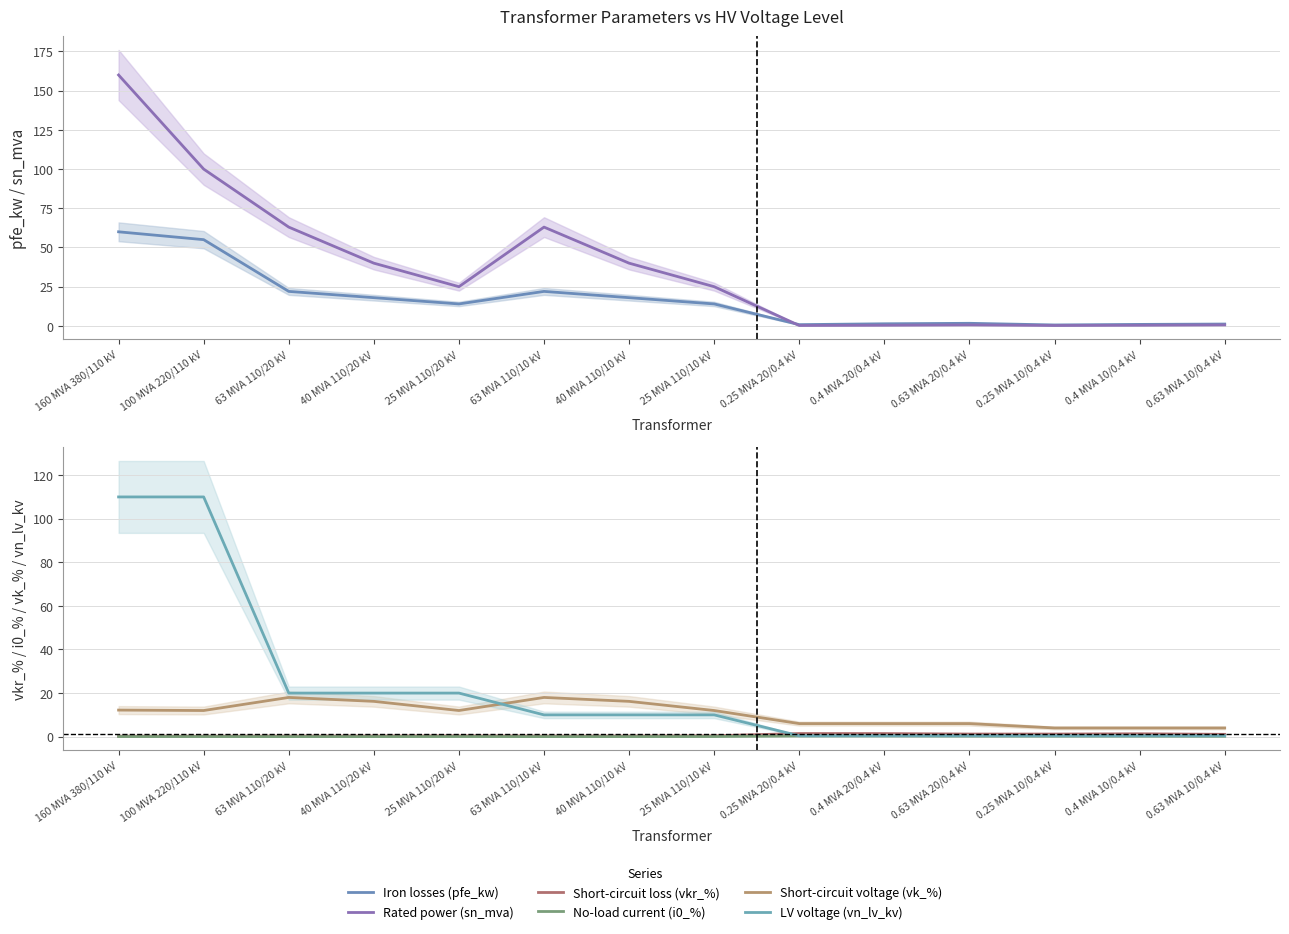

What is the label of the 10th point from the right?

25 MVA 110/20 kV